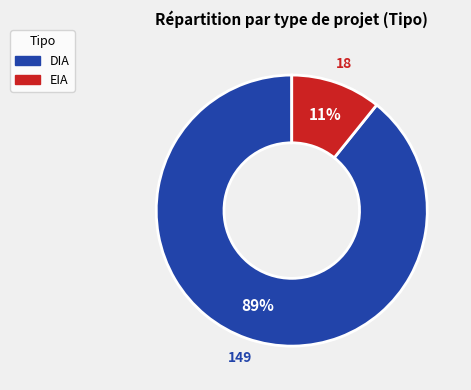

To the nearest percent, what is the difference between the DIA and EIA slice percentages?

78%